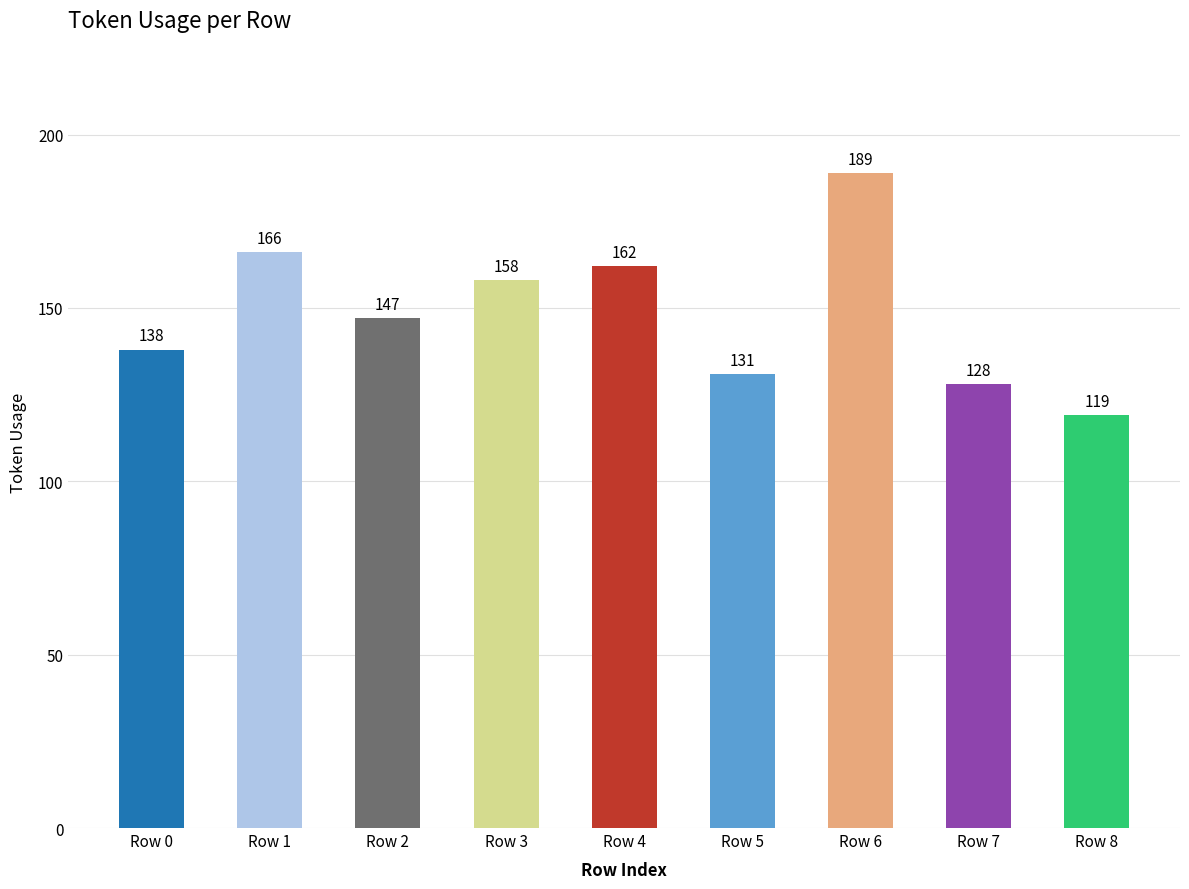

List the labels in order of value, largest first.

Row 6, Row 1, Row 4, Row 3, Row 2, Row 0, Row 5, Row 7, Row 8